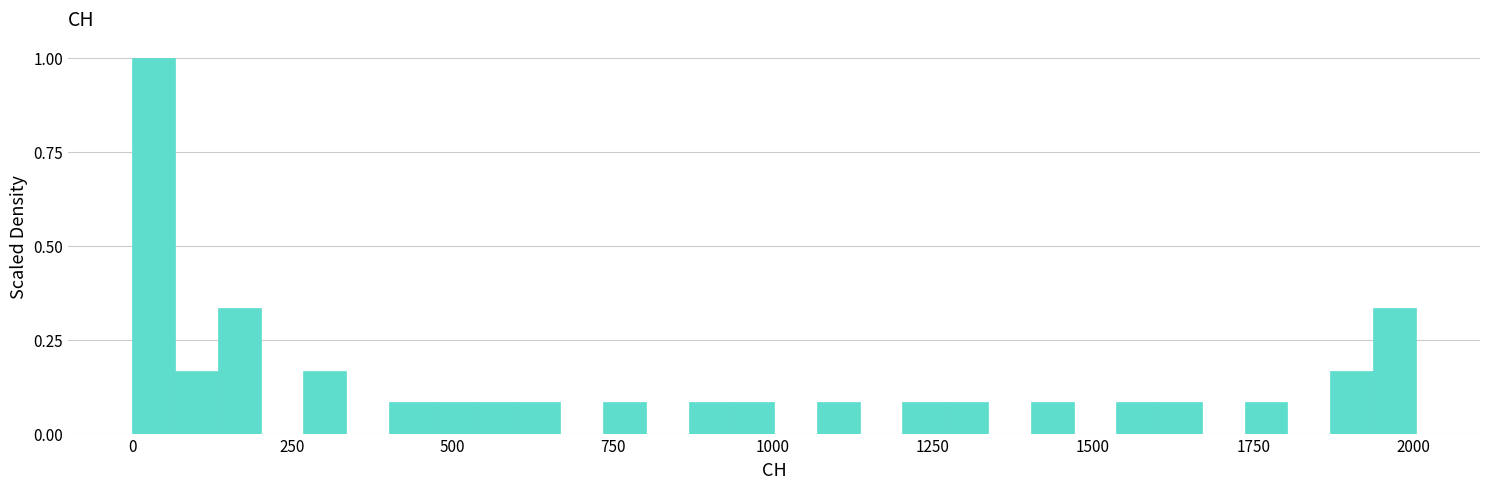

Around what value on the x-axis is the tallest bar? Give the approximate position of its centre, as read against the axis.

50